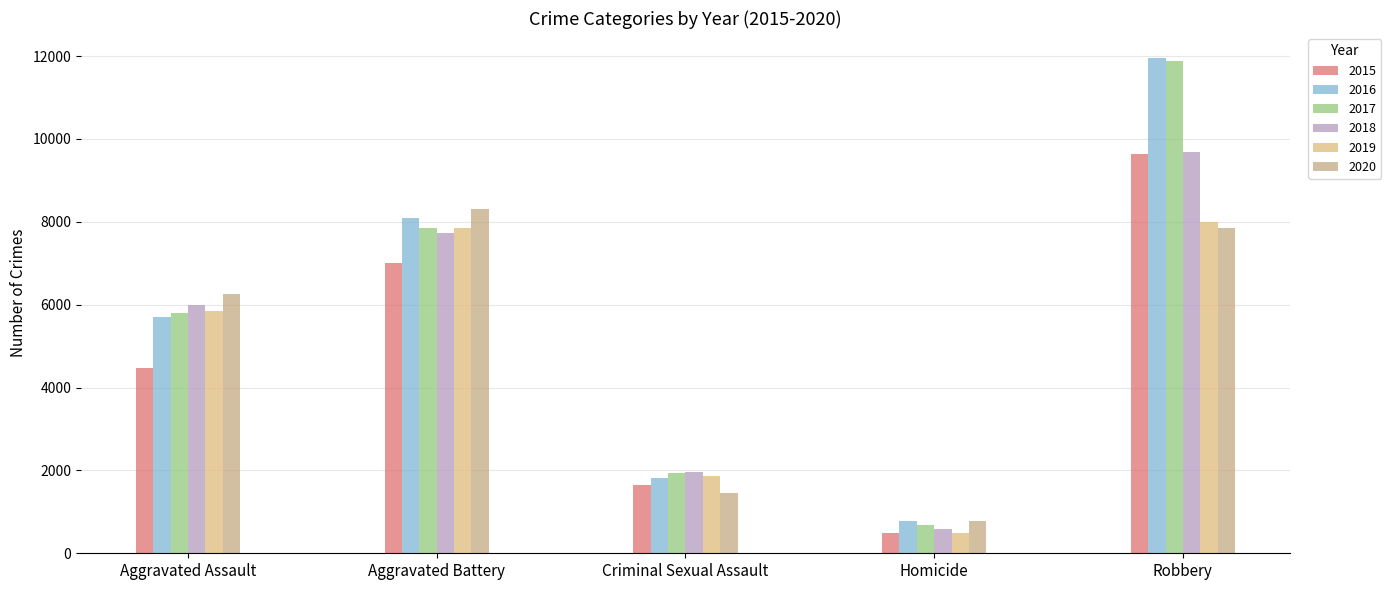

Which has a higher value, Robbery or Homicide?

Robbery